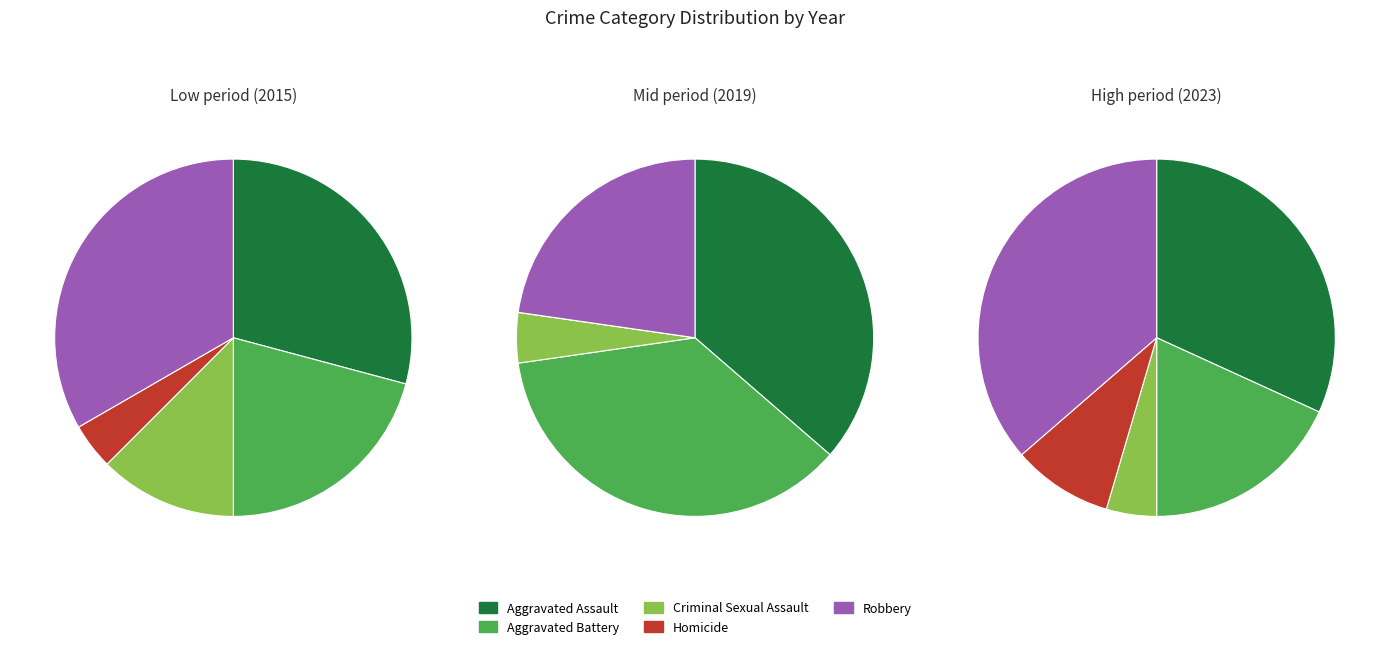

What is the smallest slice in the pie chart?

6